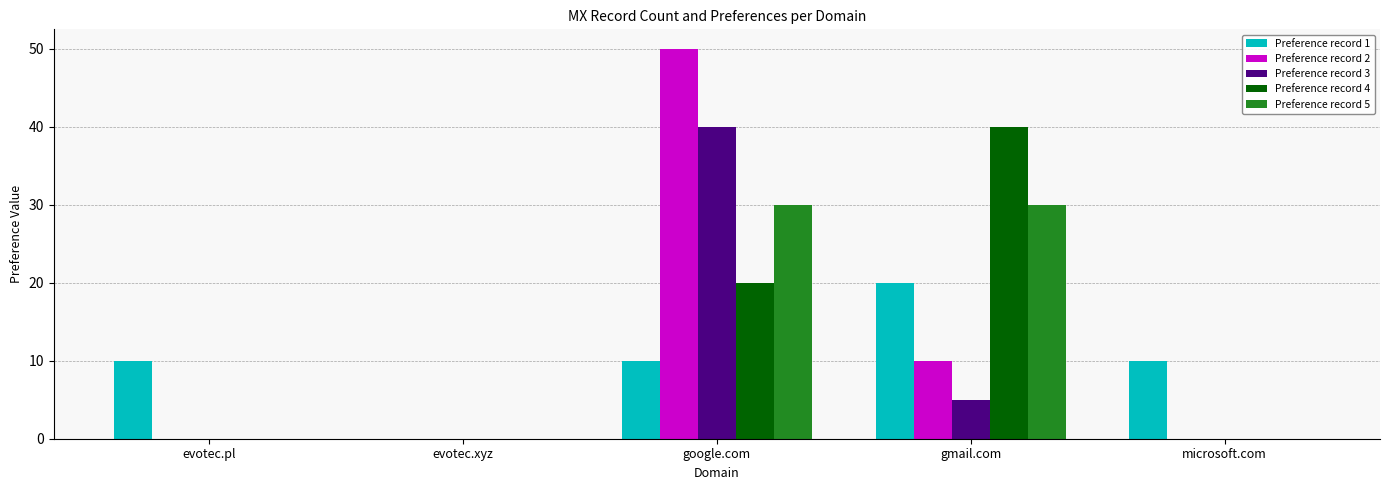

What is the sum of all Preference record 2 values?

60